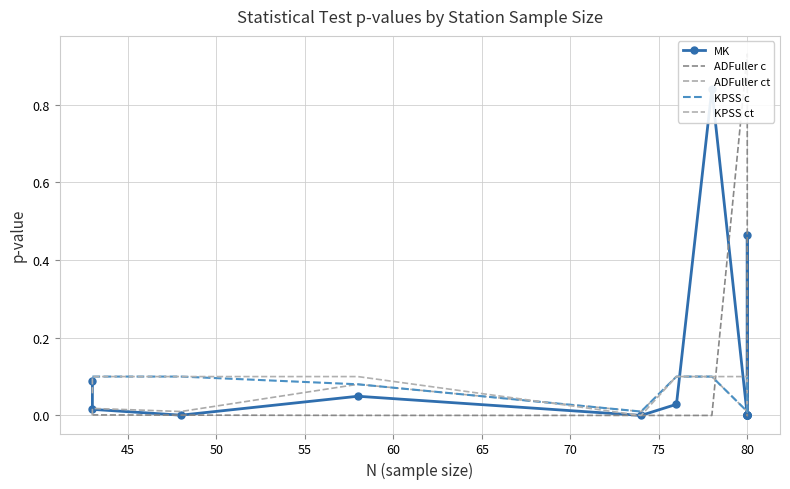

What is the highest value of the KPSS c series?

0.1